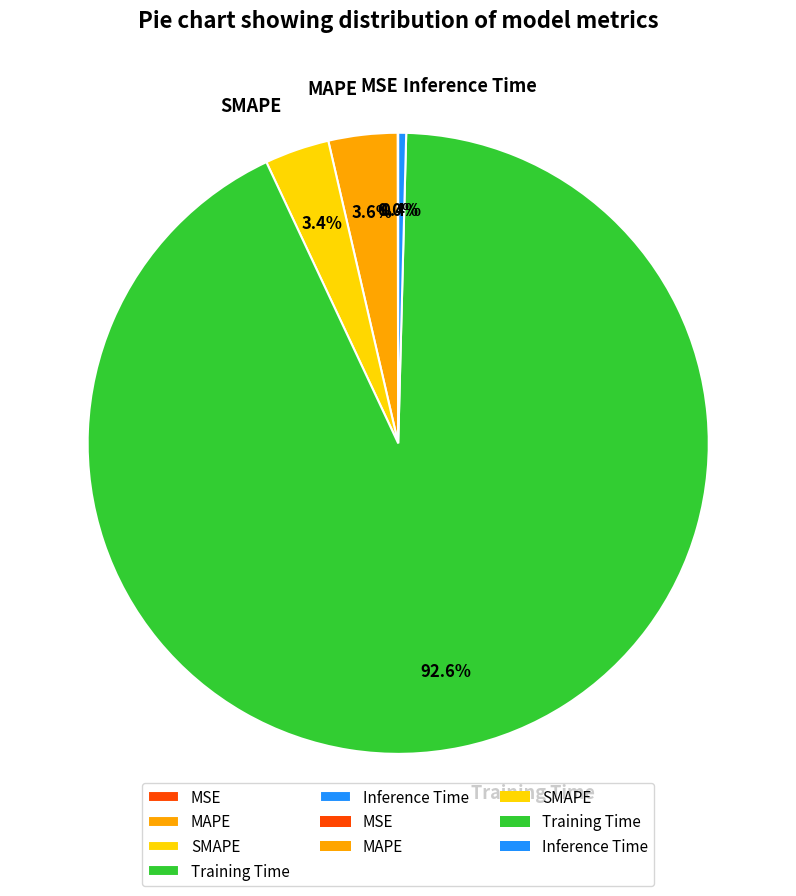

Does Inference Time account for over 50% of the chart?

No